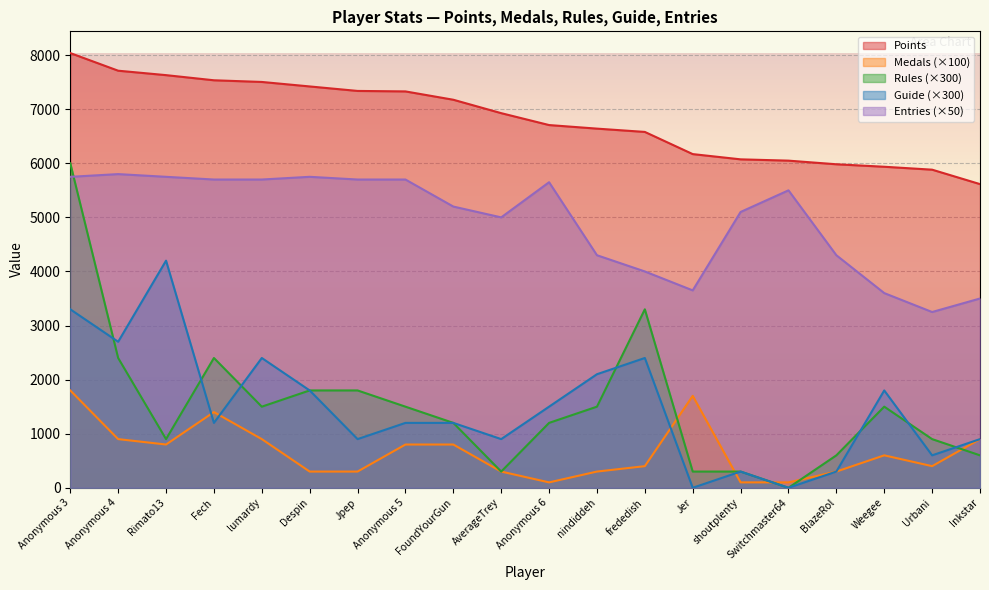

What is the difference between the maximum and minimum values in the Rules series?

6000